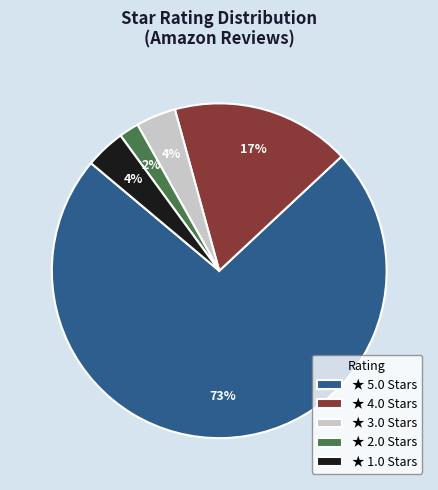

What is the majority slice?

★ 5.0 Stars